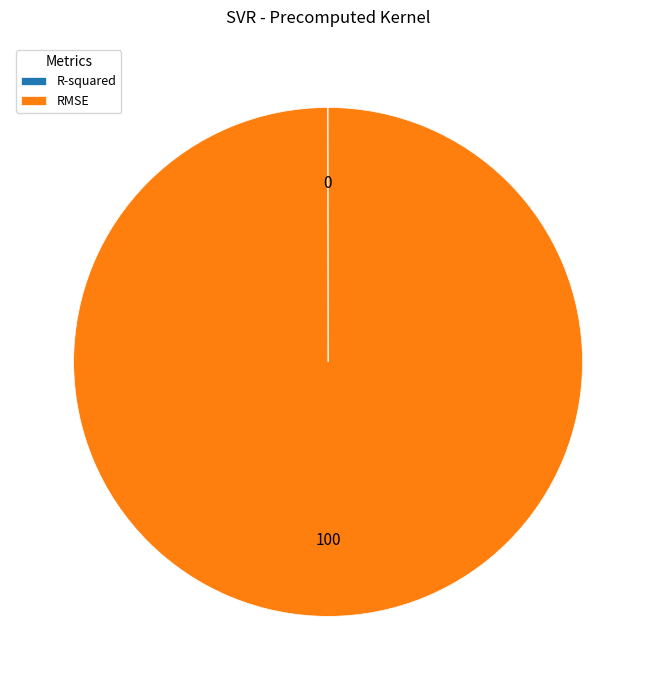

What is the largest slice in the pie chart?

RMSE